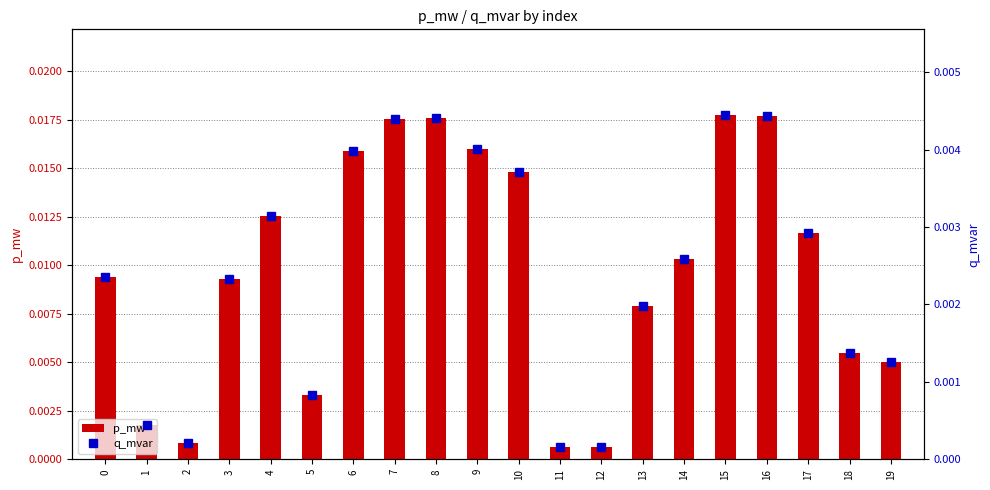

List the series in order of their overall mean, lowest first.

q_mvar, p_mw